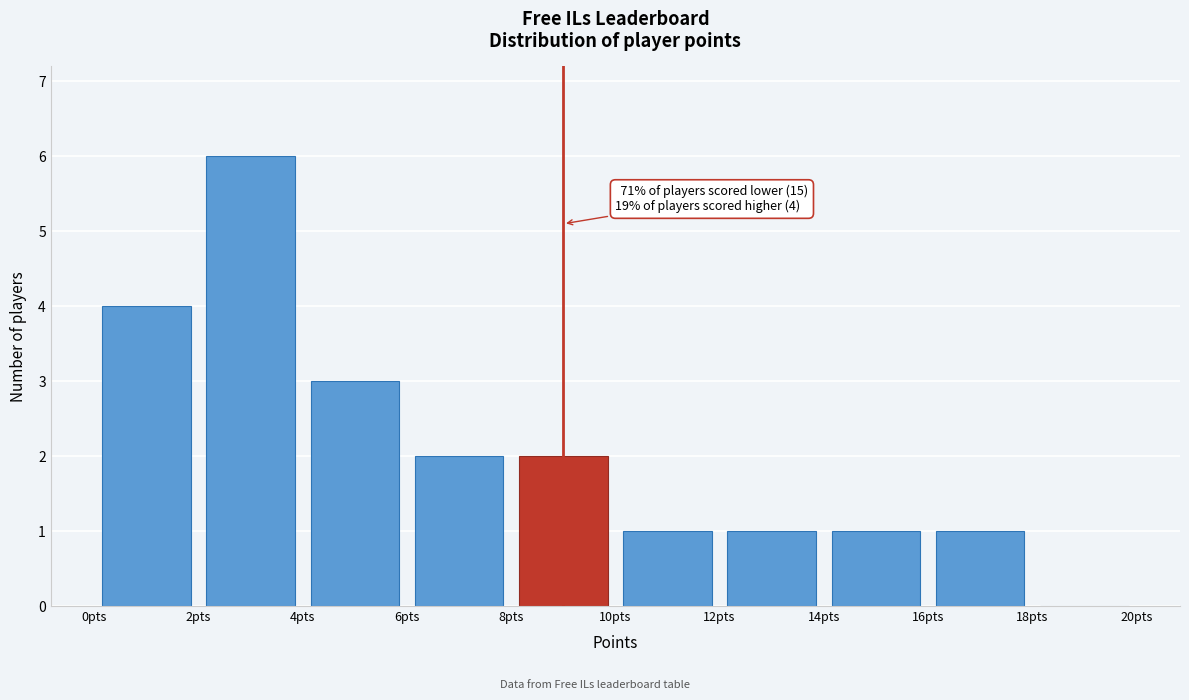

Over which range of the x-axis is the bar tallest?

2 to 4